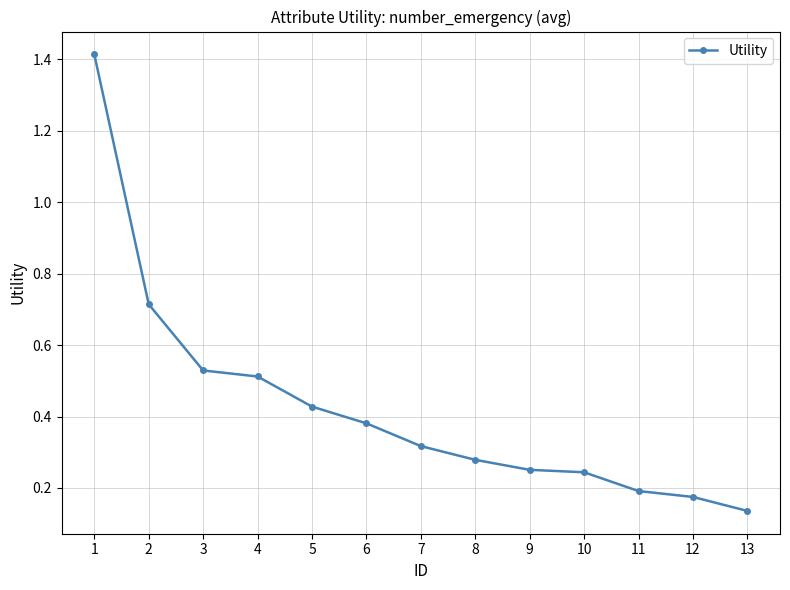

Count the values in the range 0 to 1.

12